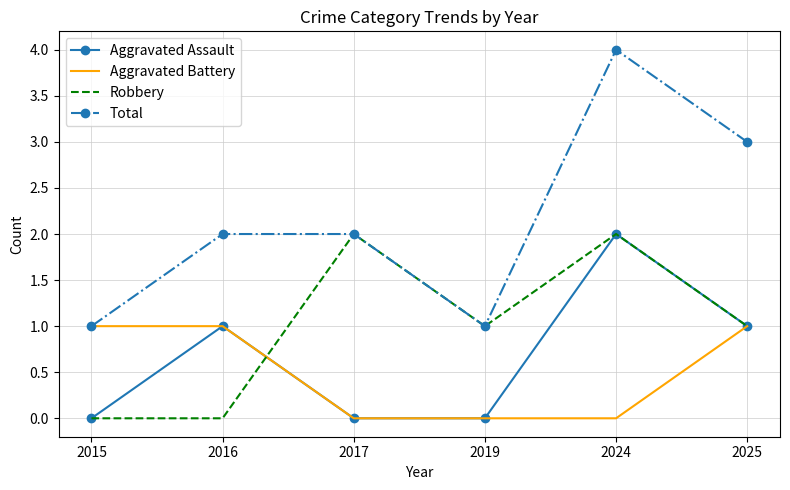

What is the difference between the second highest and minimum values in the Total series?

2